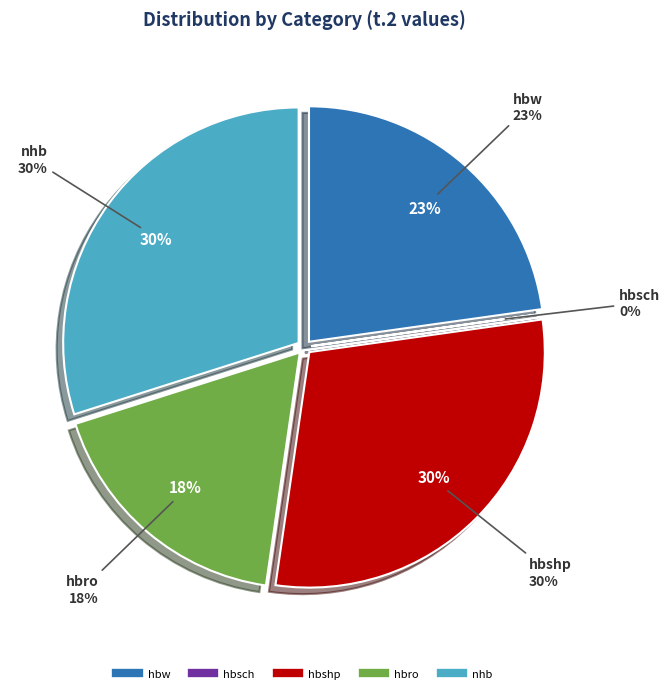

To the nearest percent, what percentage of the pie is hbshp?

30%